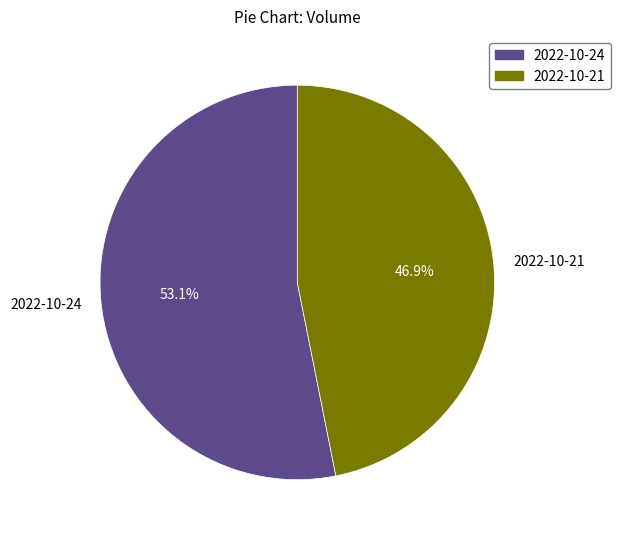

Which slice represents more than half of the pie?

2022-10-24